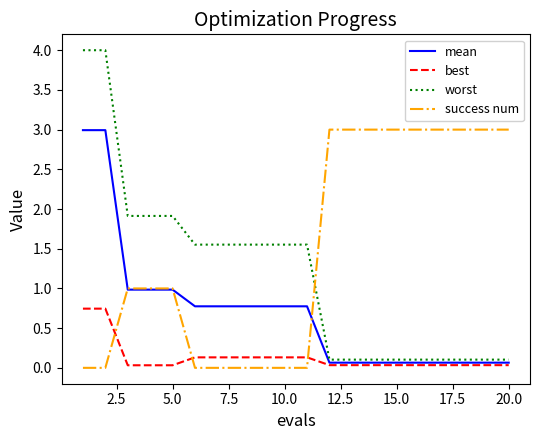

Which series has the largest total across all categories?

success num